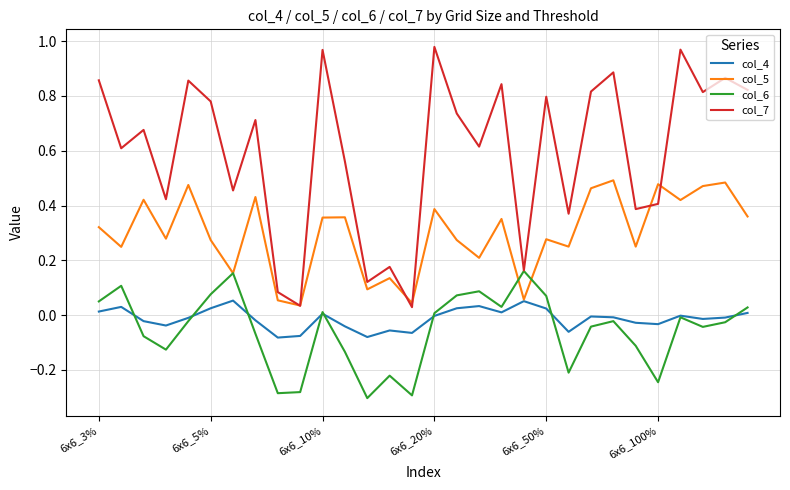

What are all the series names shown in the legend?

col_4, col_5, col_6, col_7